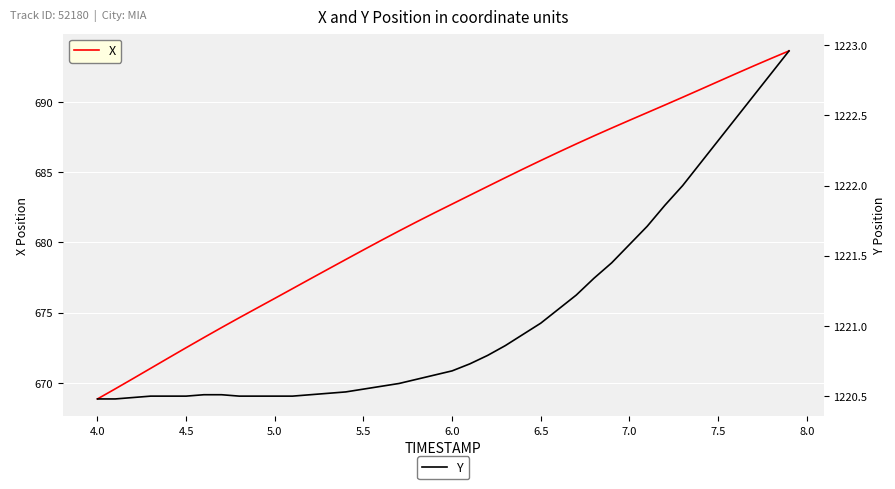

What is the minimum value for X?

668.9